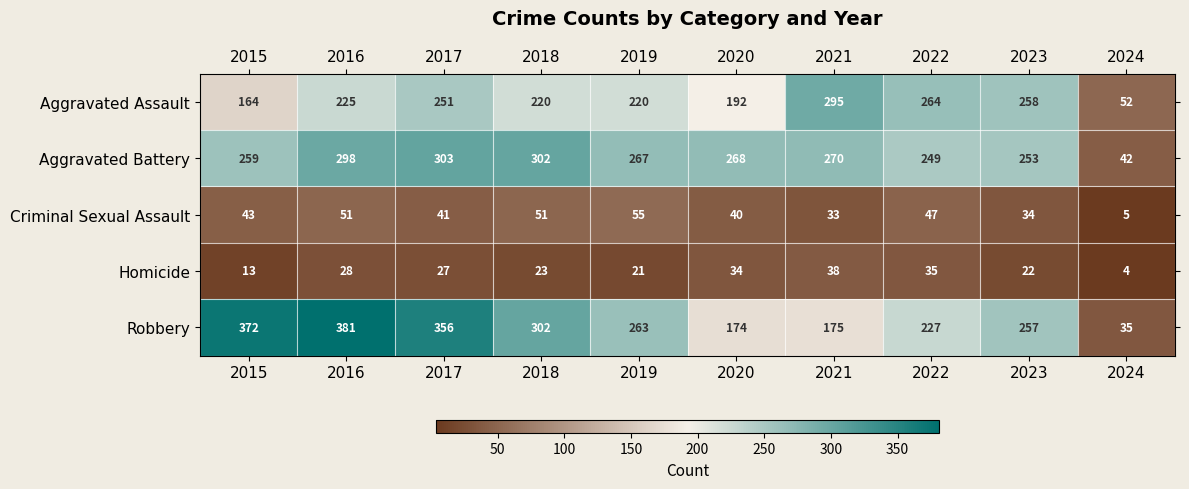

Which series has the largest range (max minus min)?

Robbery